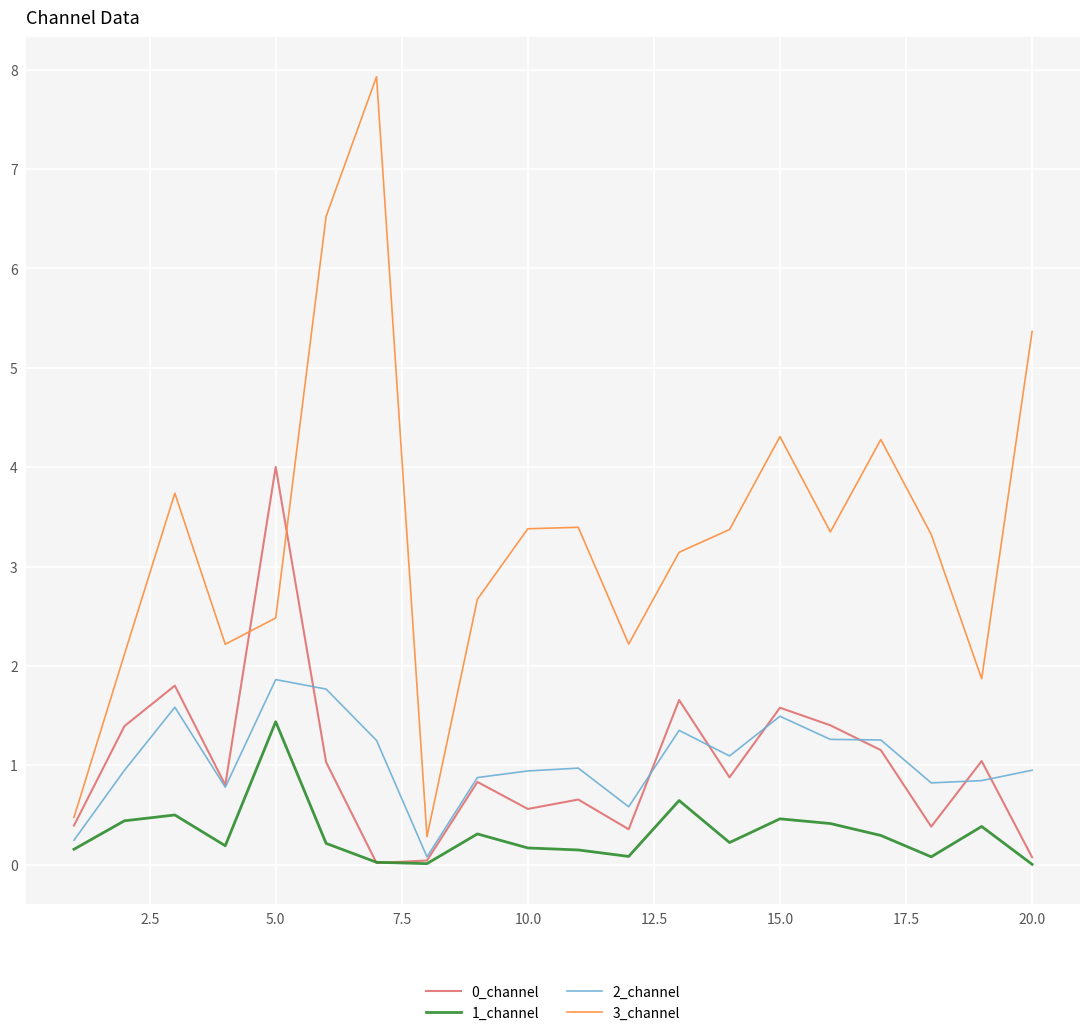

Which series has the largest range (max minus min)?

3_channel